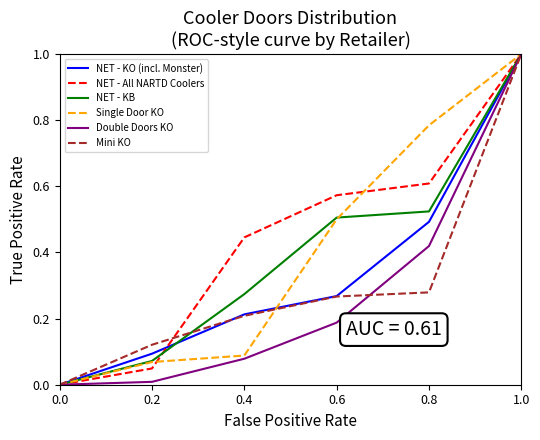

What is the difference between the maximum and minimum values in the NET - KB series?

1.0